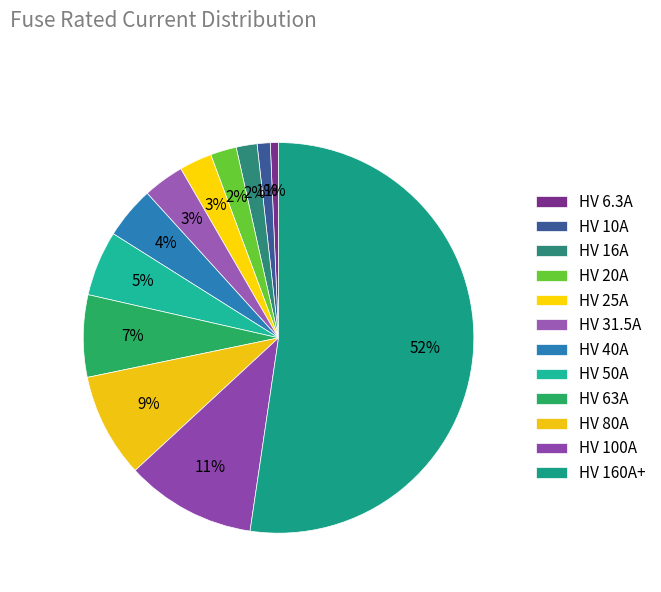

How many segments does this pie chart have?

12